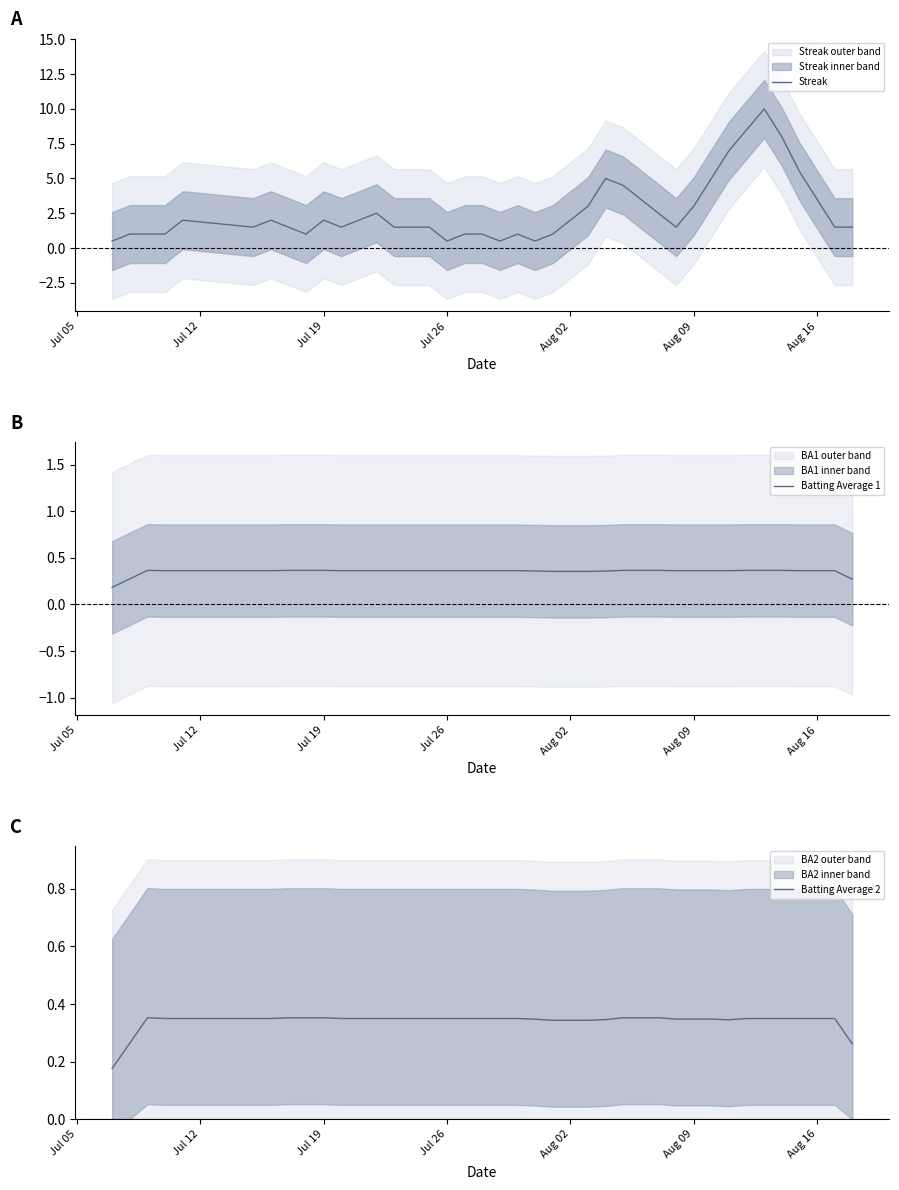

What are all the series names shown in the legend?

Streak, Batting Average 1, Batting Average 2